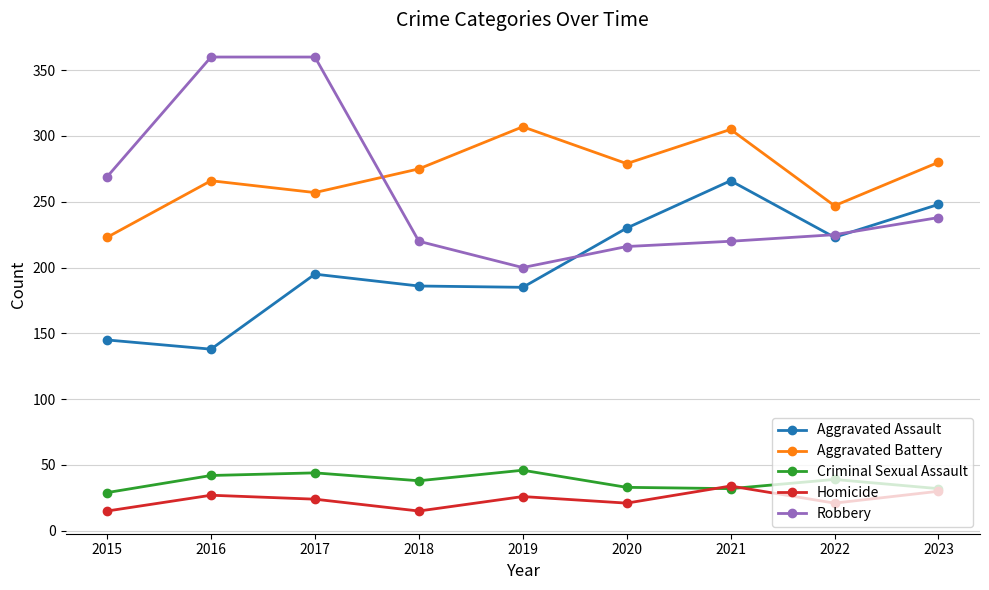

What is the difference between the highest and lowest values at 2019?

281